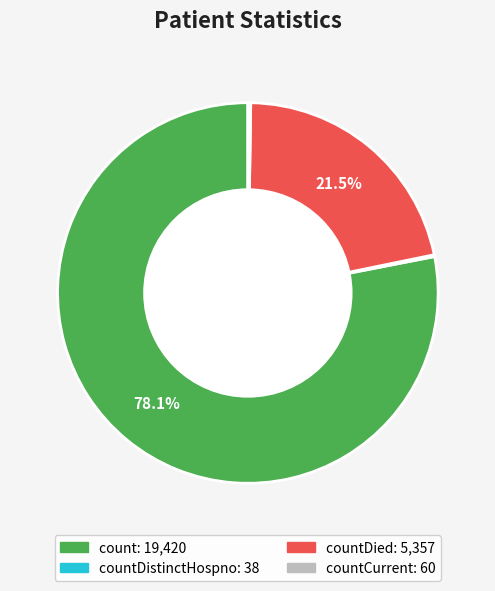

Is there a majority slice in this chart?

Yes